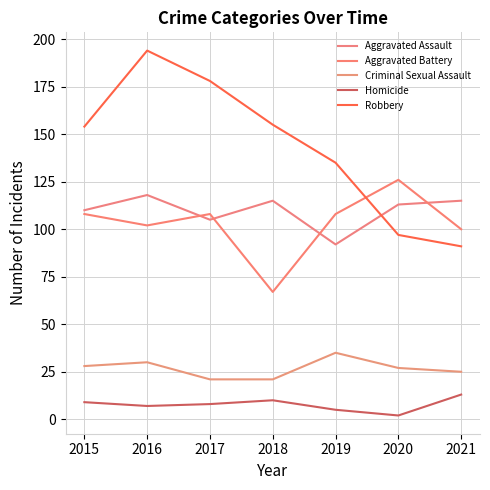

In Aggravated Assault, how many points are lower than both neighbors (excluding endpoints)?

2